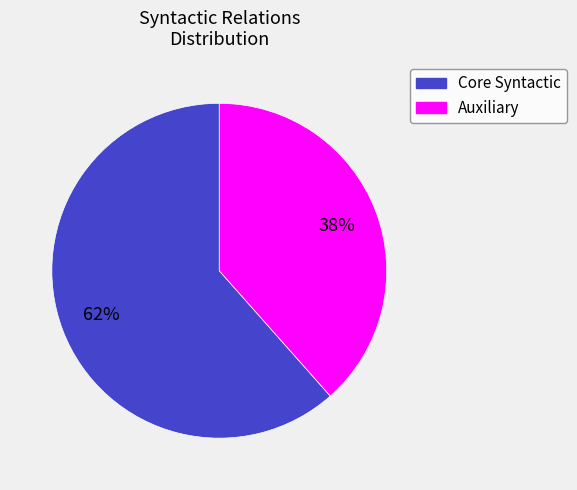

Is there a majority slice in this chart?

Yes